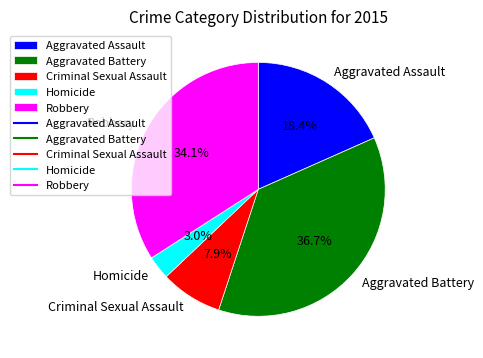

What percentage is the Homicide slice, to the nearest percent?

3%